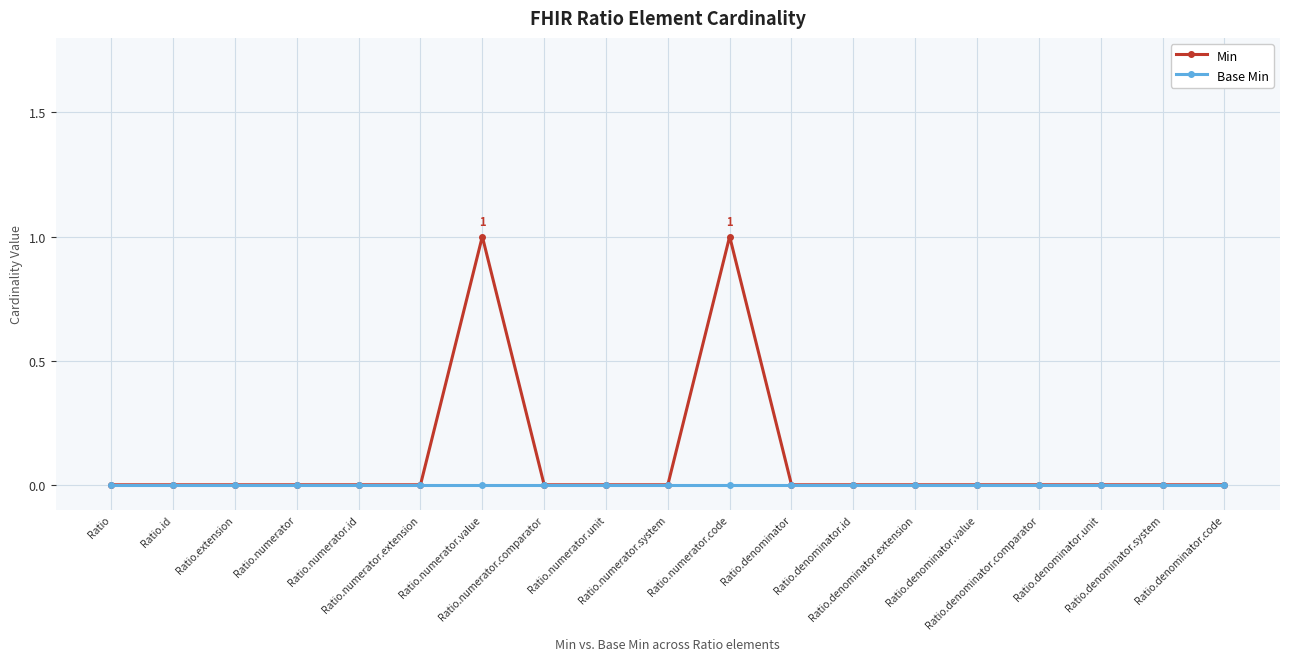

How many categories are shown in the chart?

19